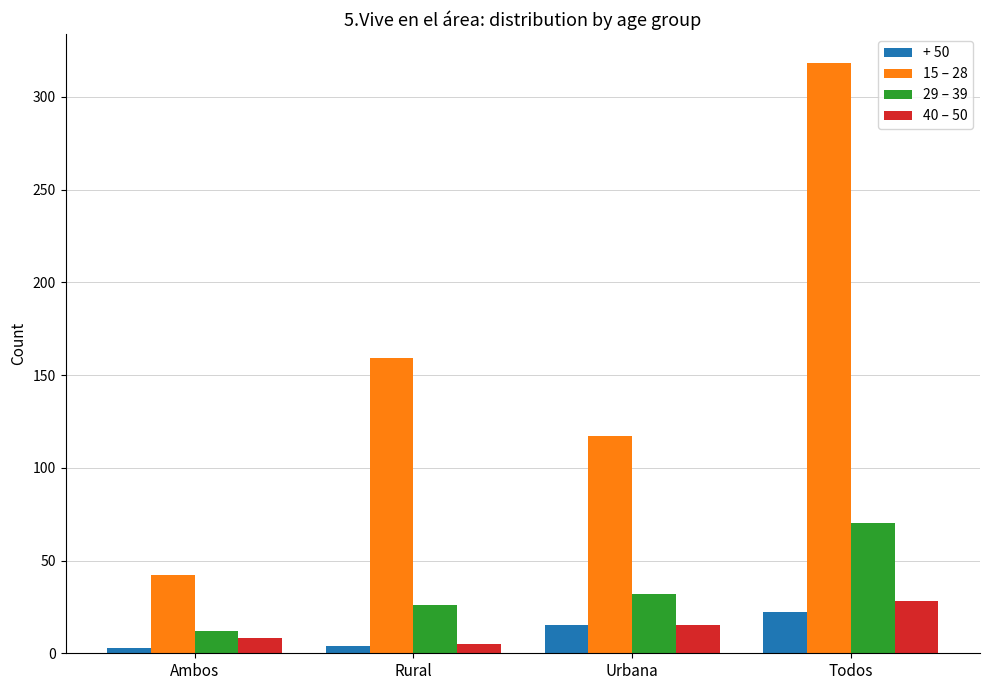

Where is + 50 nearest to the value 12?

Urbana